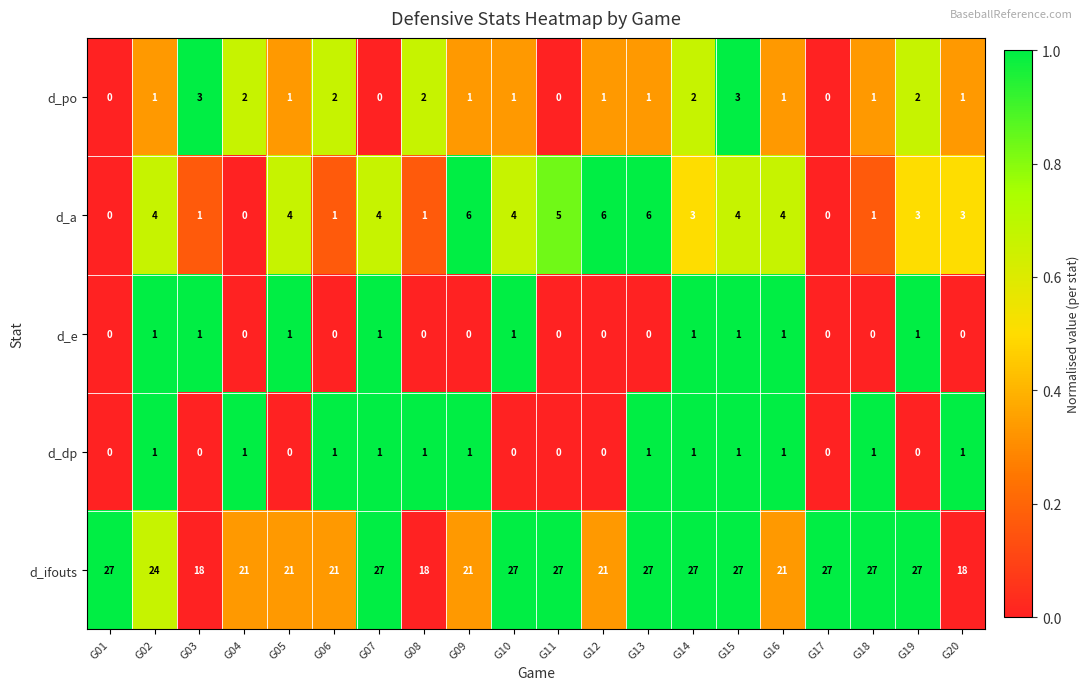

What is the maximum value for d_po?

3